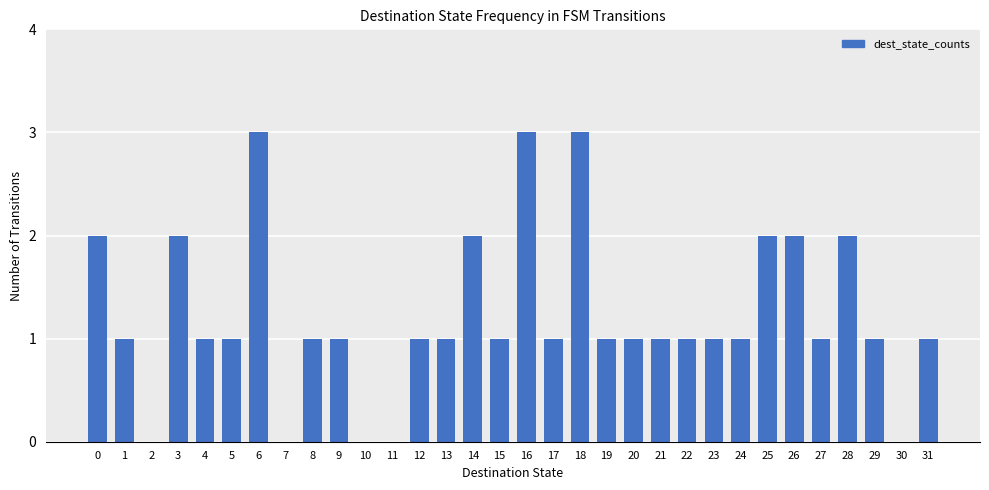

How many categories are shown in the chart?

32